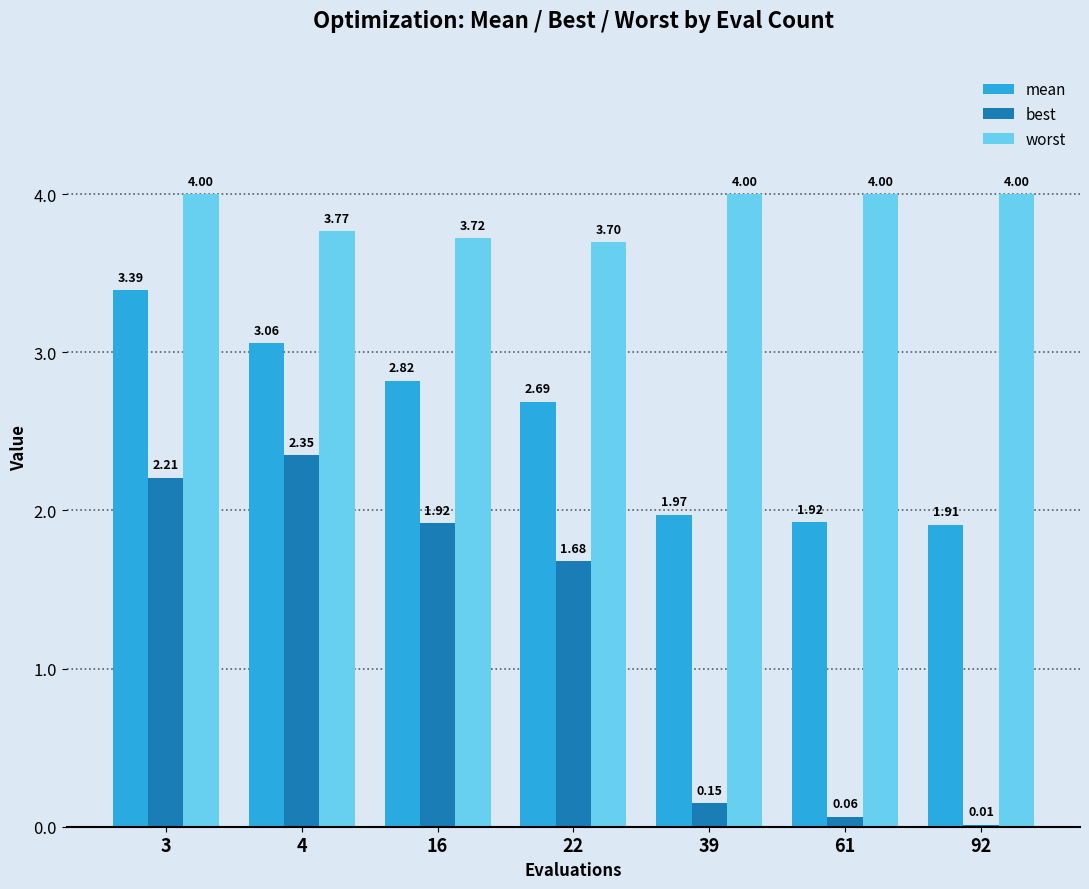

Which series changed the most between 3 and 4?

mean